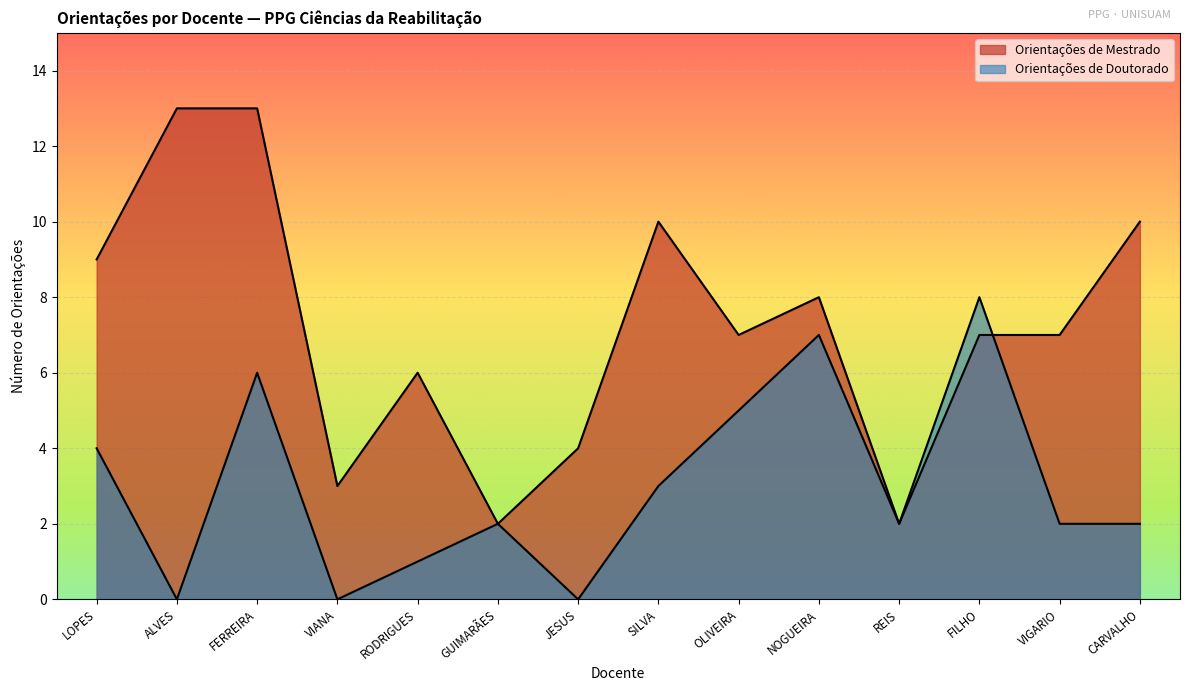

Between which two adjacent categories do Orientações de Doutorado and Orientações de Mestrado first intersect?

FILHO and VIGARIO